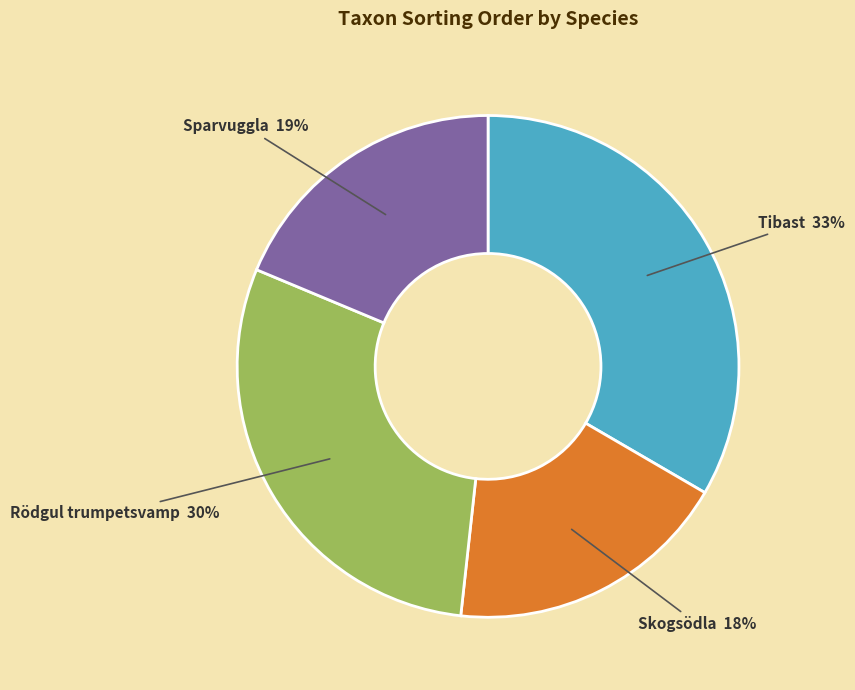

What is the ratio of the value at Sparvuggla to the value at Tibast?

0.6